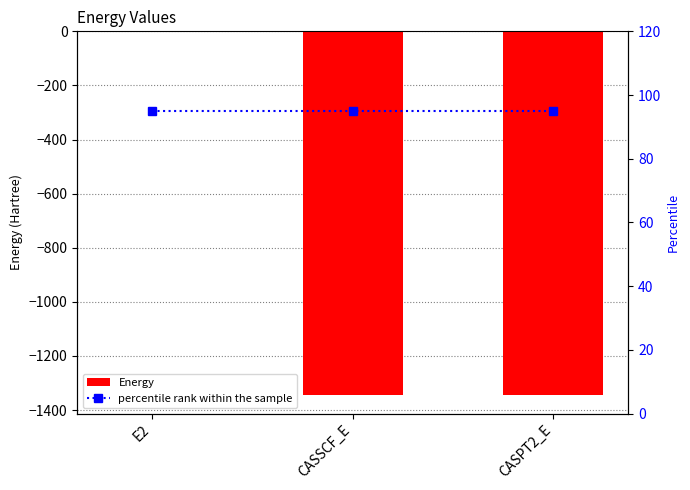

Reading left to right, transcribe all the data shown in this chart.

Energy: E2=-0.4	CASSCF_E=-1345.5	CASPT2_E=-1345.8
percentile rank within the sample: E2=95.0	CASSCF_E=95.0	CASPT2_E=95.0